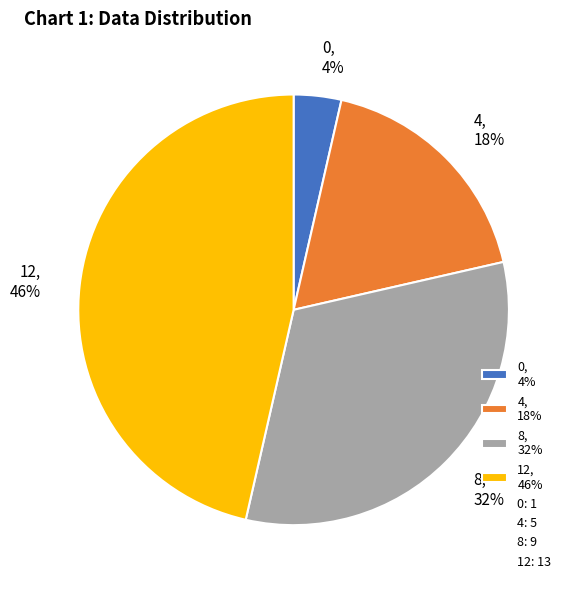

How many slices are in this pie chart?

4